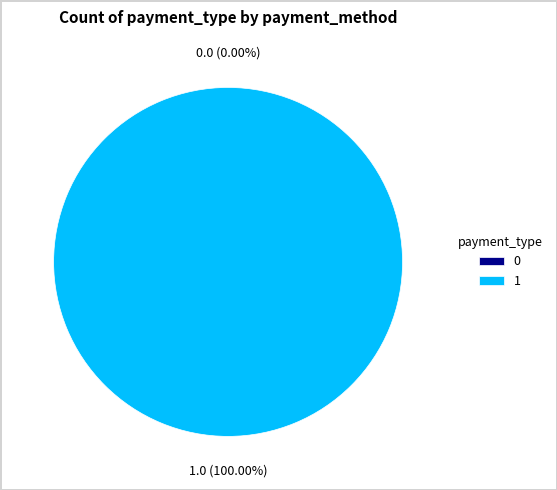

True or false: 0 accounts for 0% of the total.

True